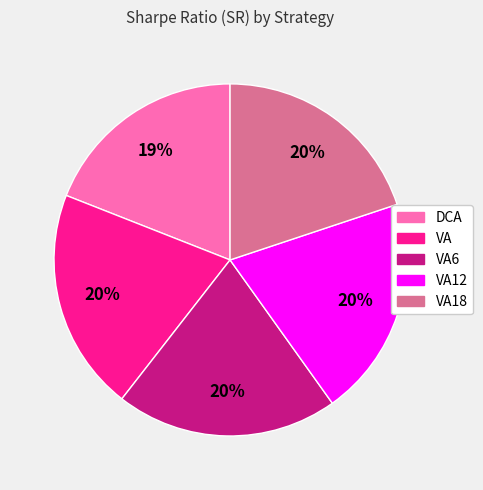

To the nearest percent, what is the difference between the largest and smallest slice percentages?

1%